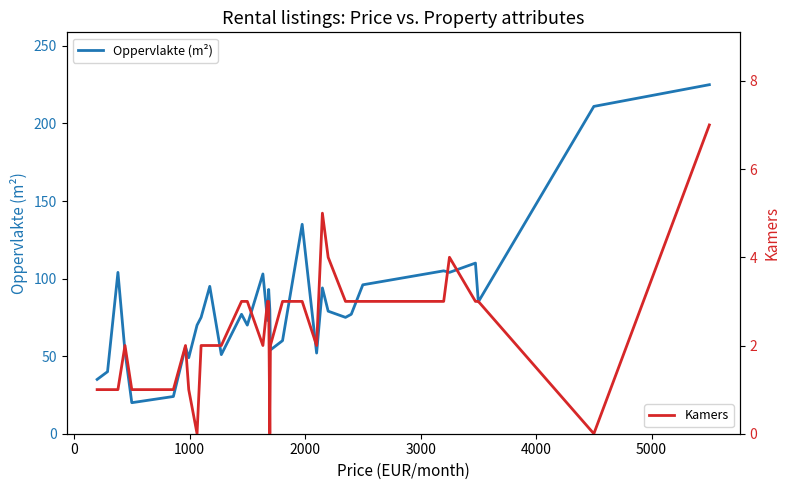

How many categories are shown in the chart?

33